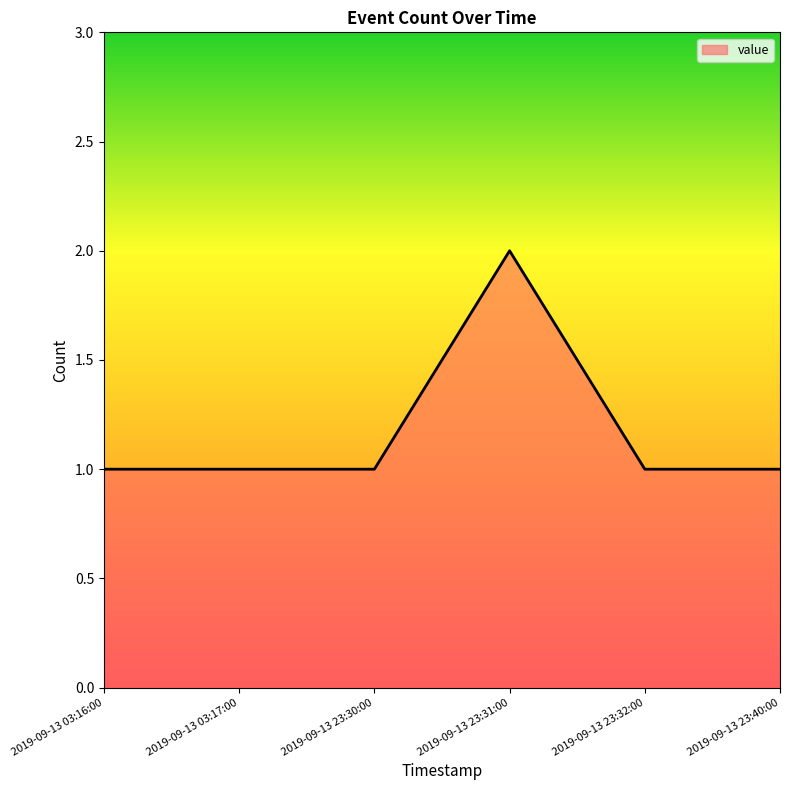

What position from the right is 2019-09-13 23:32:00?

2